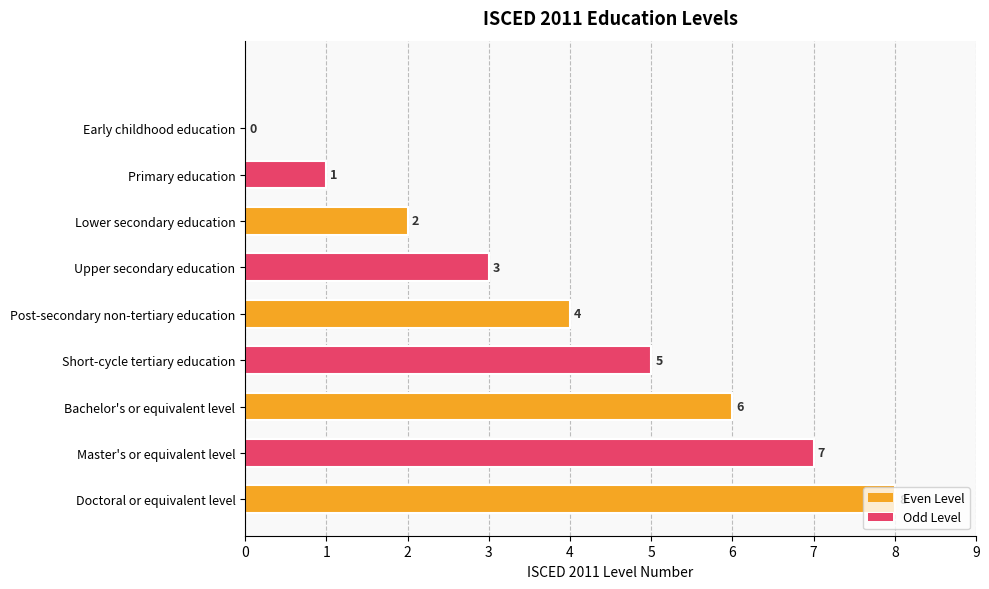

What is the maximum value shown in the chart?

8